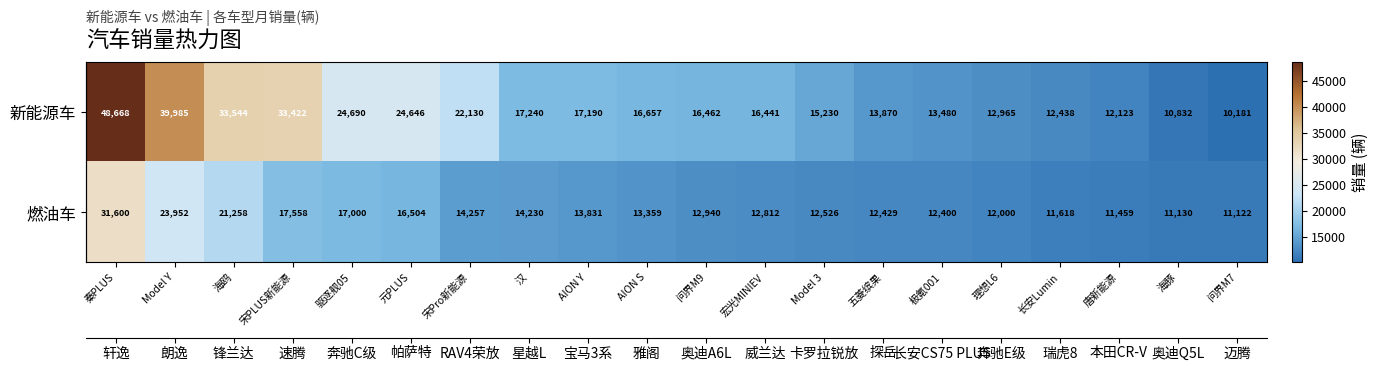

Rank the series by their average value, from highest to lowest.

新能源车, 燃油车